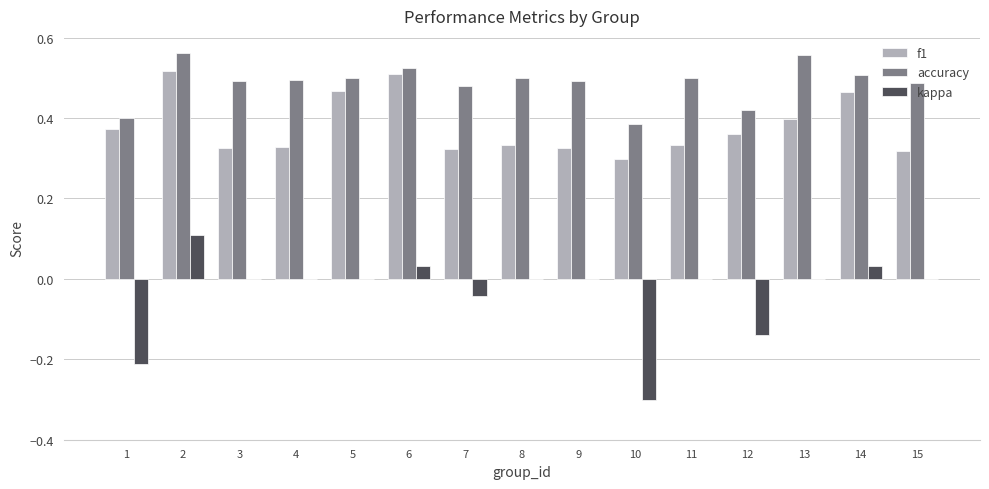

The accuracy series shows 0.5 at 15. True or false?

True